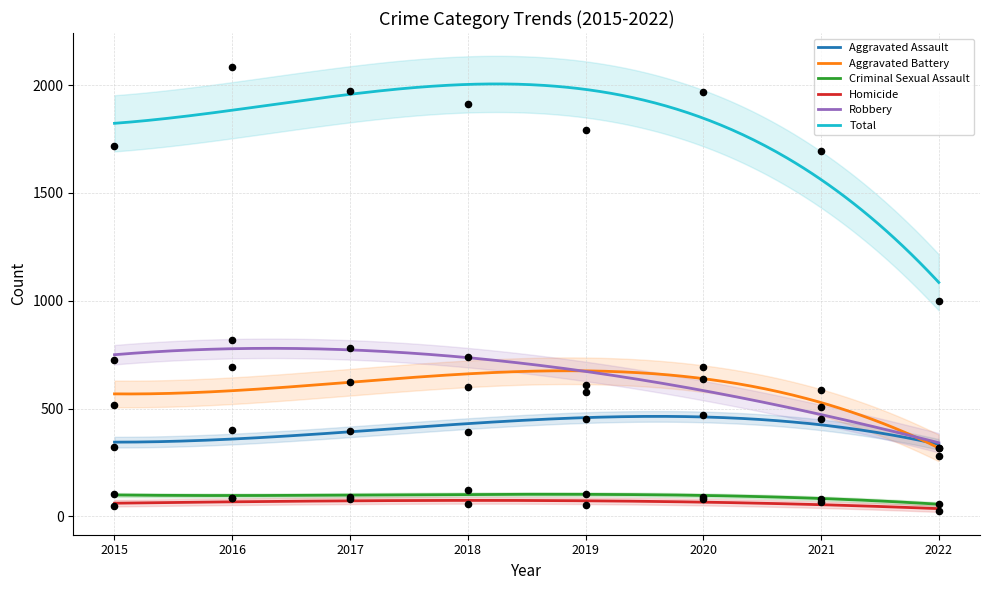

What is the total value across all series at 2016?

4172